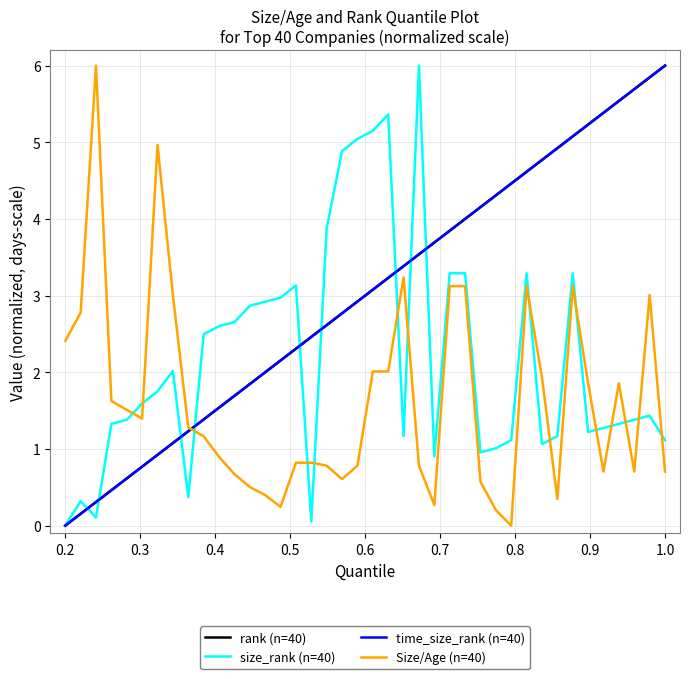

Does the chart have visible grid lines?

Yes